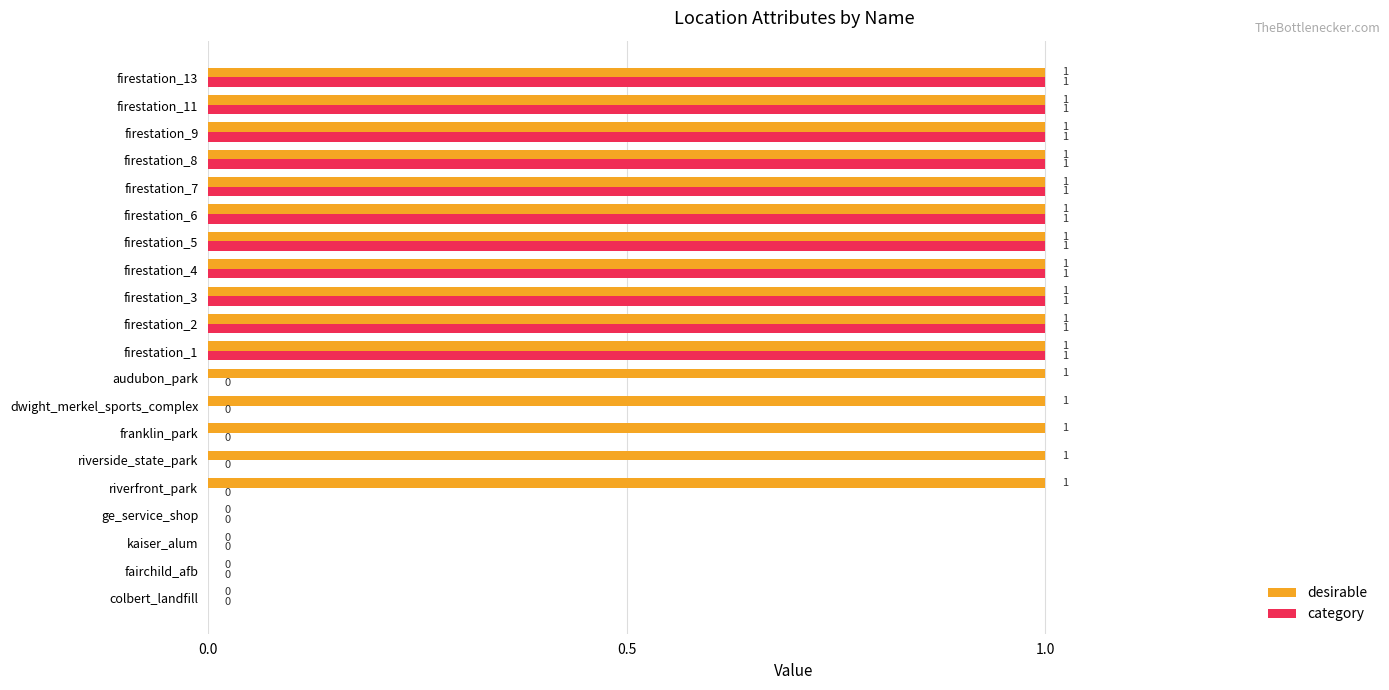

What is the sum of all category values?

11